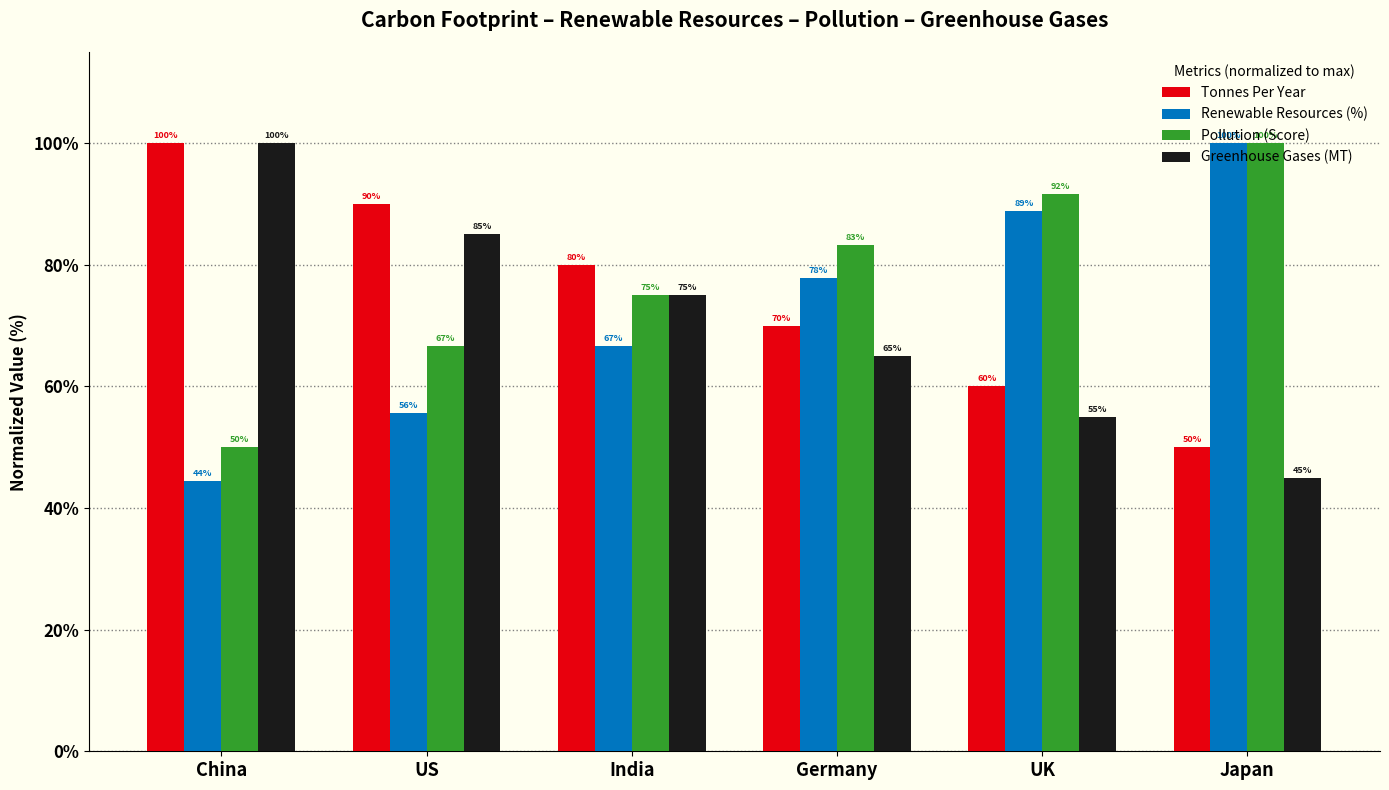

Which series changed the most between India and Japan?

Renewable Resources (%)